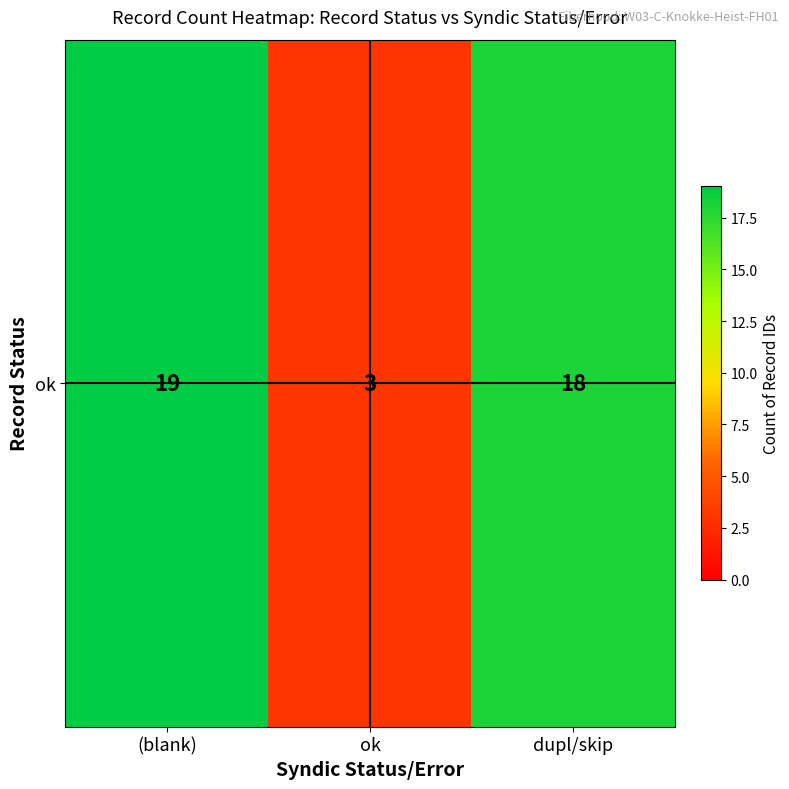

What is the change in value from (blank) to ok?

-16